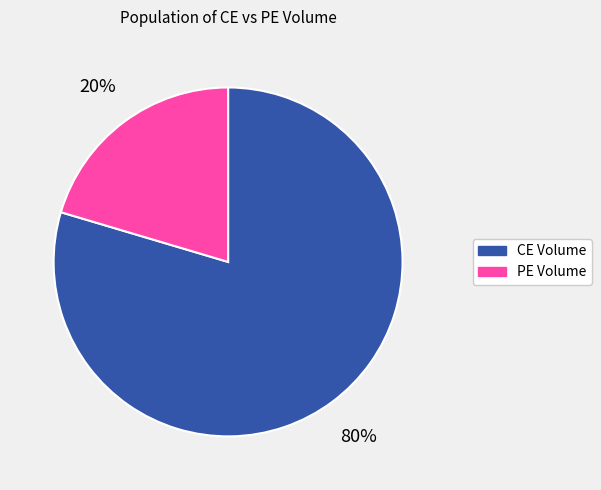

What percentage is the PE Volume slice, to the nearest percent?

20%